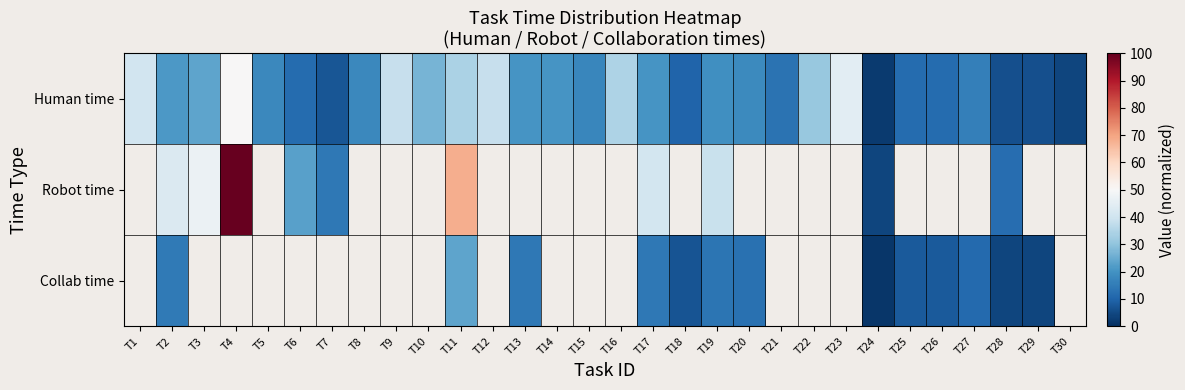

How many series are shown in this chart?

3